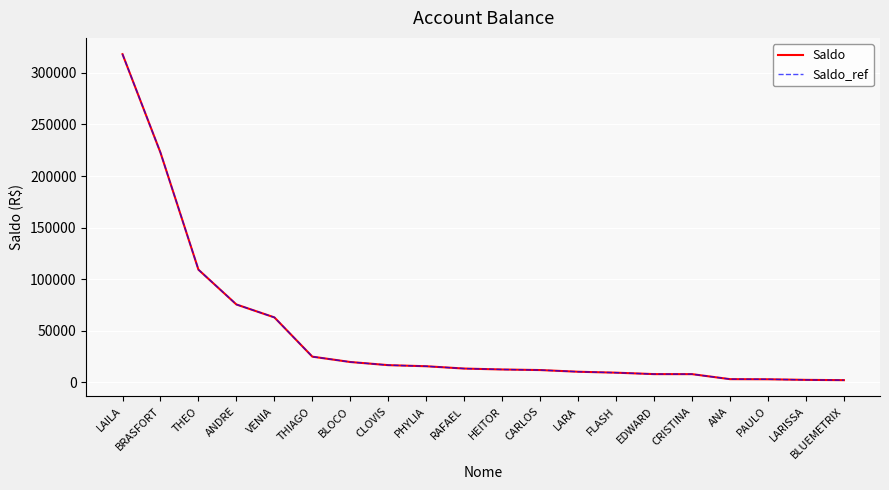

At which label does Saldo reach its minimum?

BLUEMETRIX